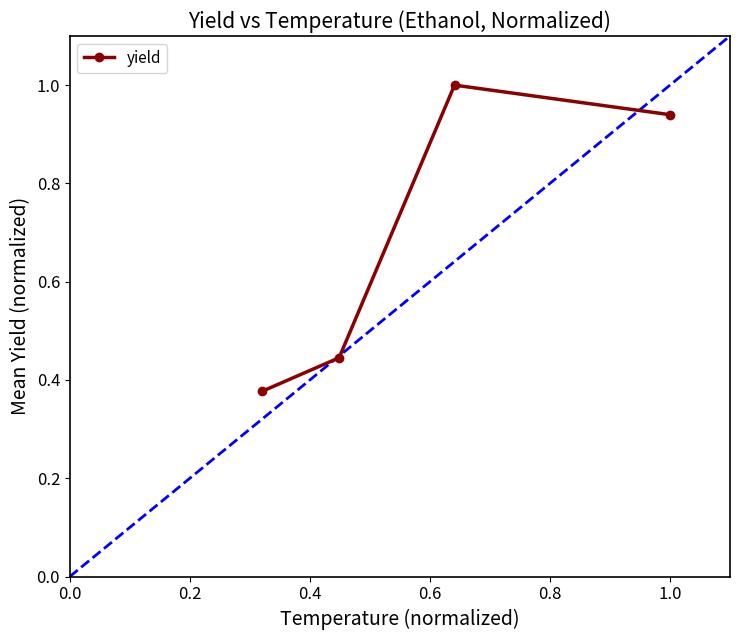

True or false: yield has more than 2 points higher than both neighbors.

False